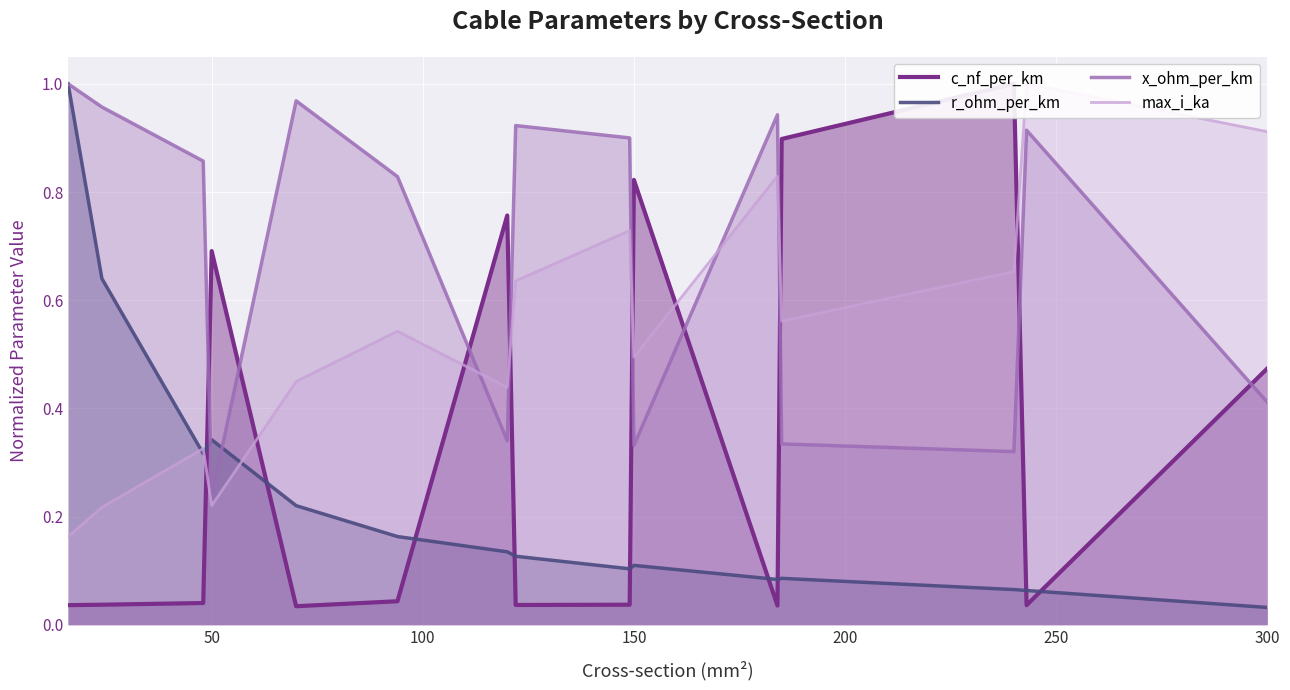

True or false: c_nf_per_km has more than 2 points higher than both neighbors.

True